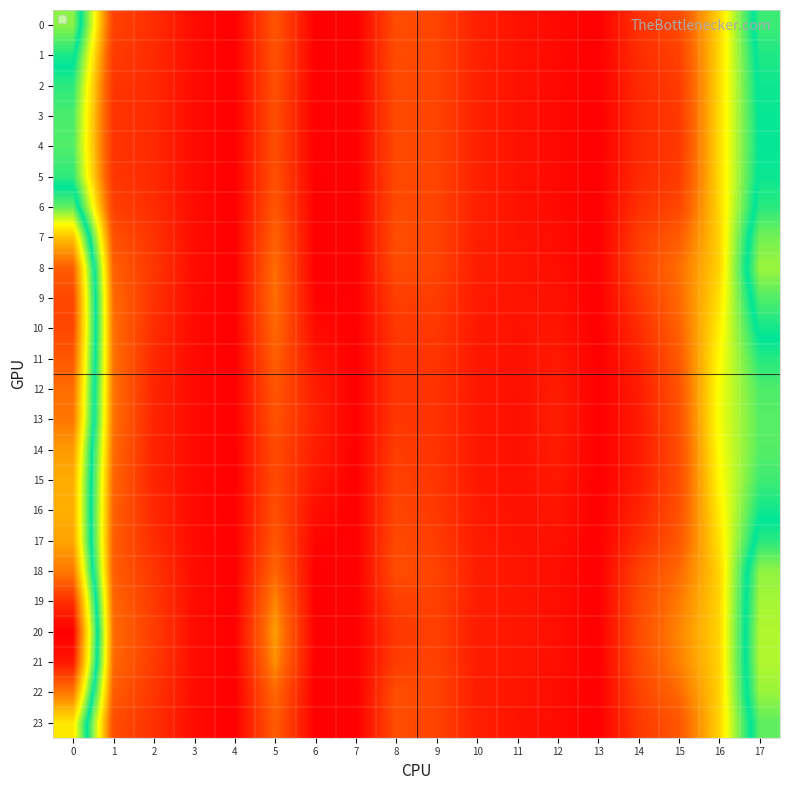

Rank the series at 10 from highest to lowest value.

3, 4, 2, 5, 1, 6, 0, 23, 7, 22, 18, 8, 19, 21, 17, 20, 9, 16, 10, 15, 14, 11, 12, 13